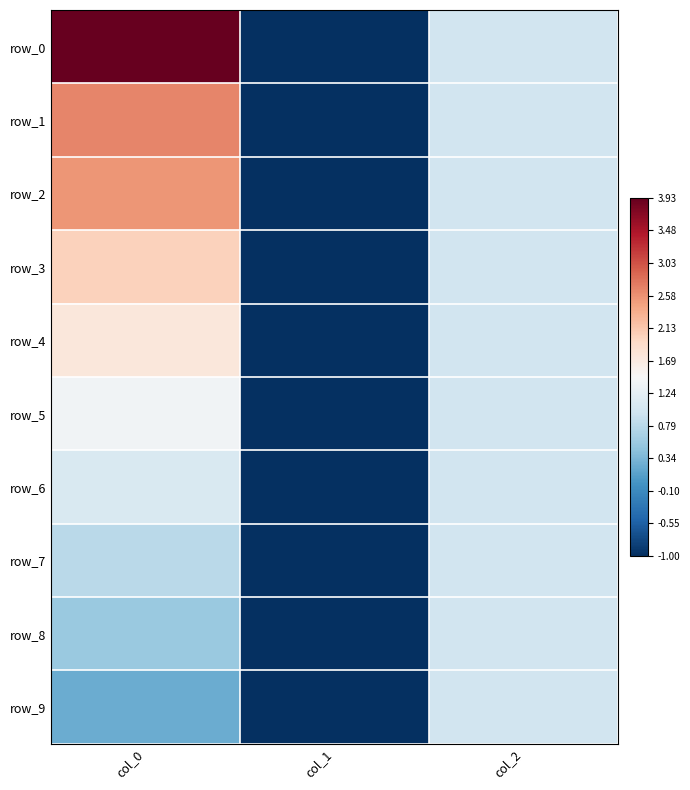

Is it true that row_8 equals -1.7 at col_1?

False